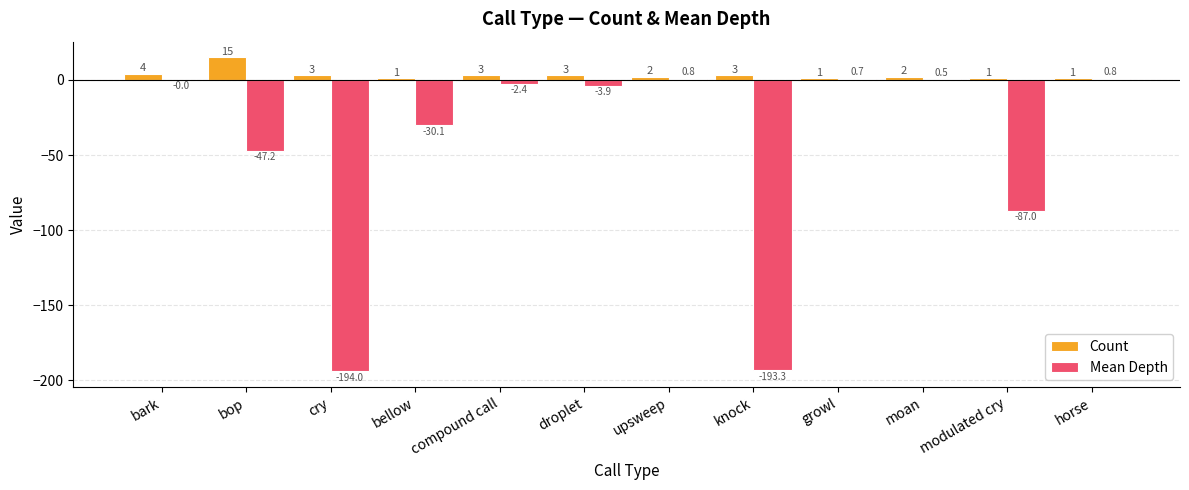

Between knock and horse, which series saw the biggest shift?

Mean Depth